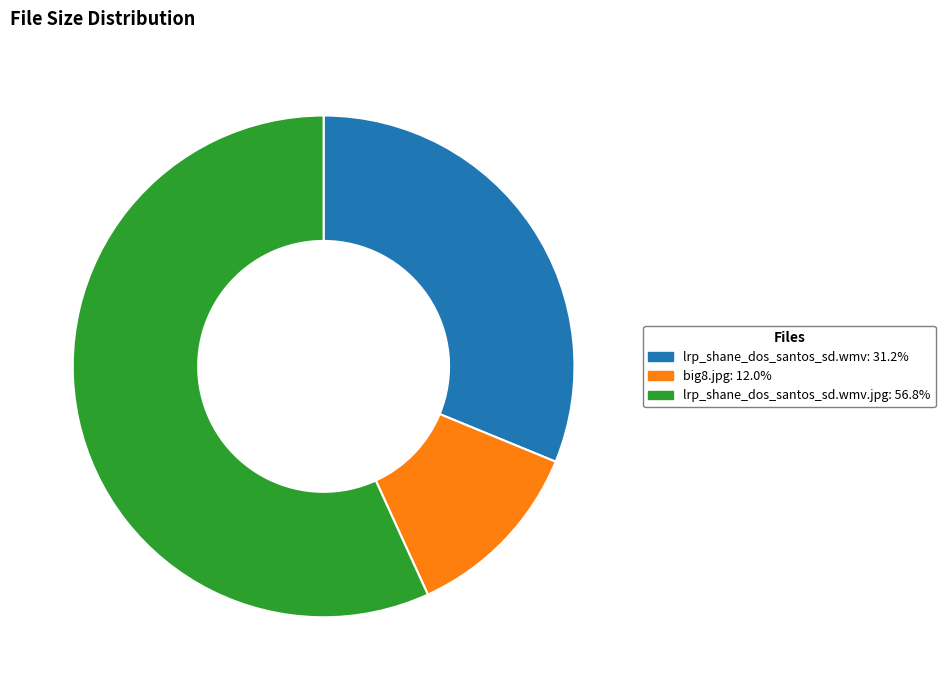

Approximately how many times larger is the value at lrp_shane_dos_santos_sd.wmv: 31.2% compared to lrp_shane_dos_santos_sd.wmv.jpg: 56.8%?

0.5